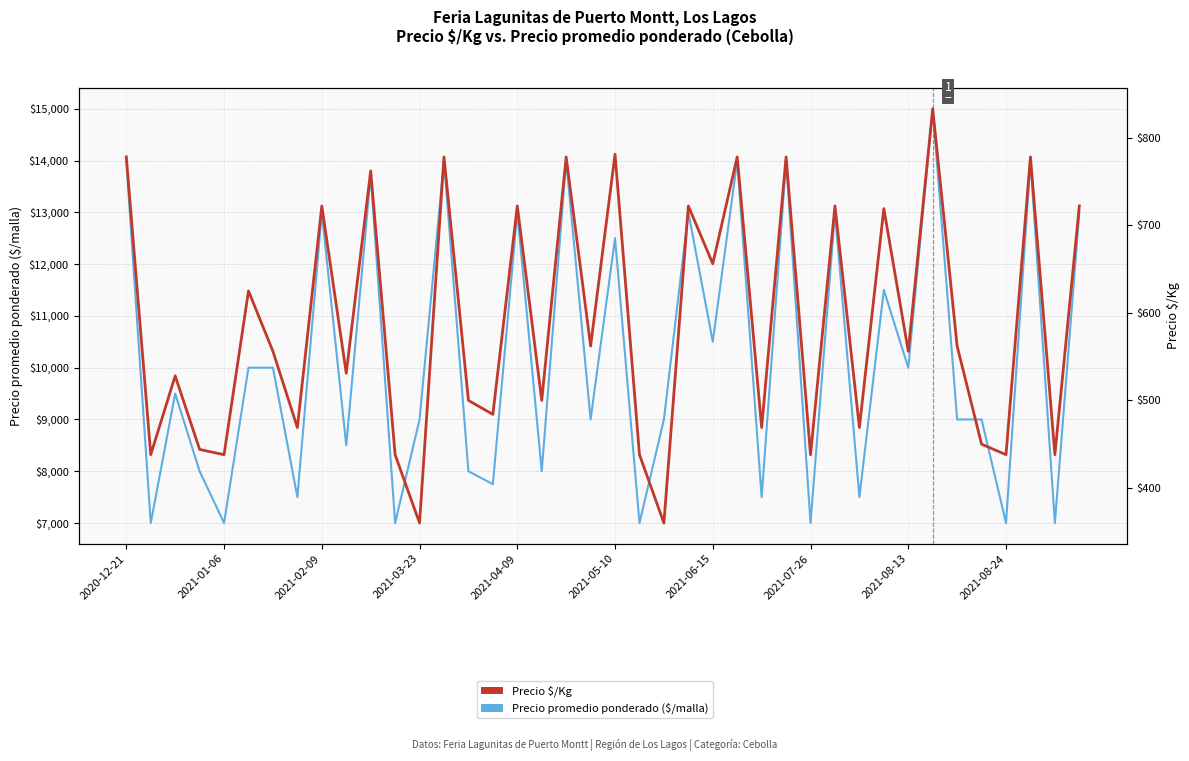

Rank the series by their maximum value, from lowest to highest.

Precio $/Kg, Precio promedio ponderado ($/malla)